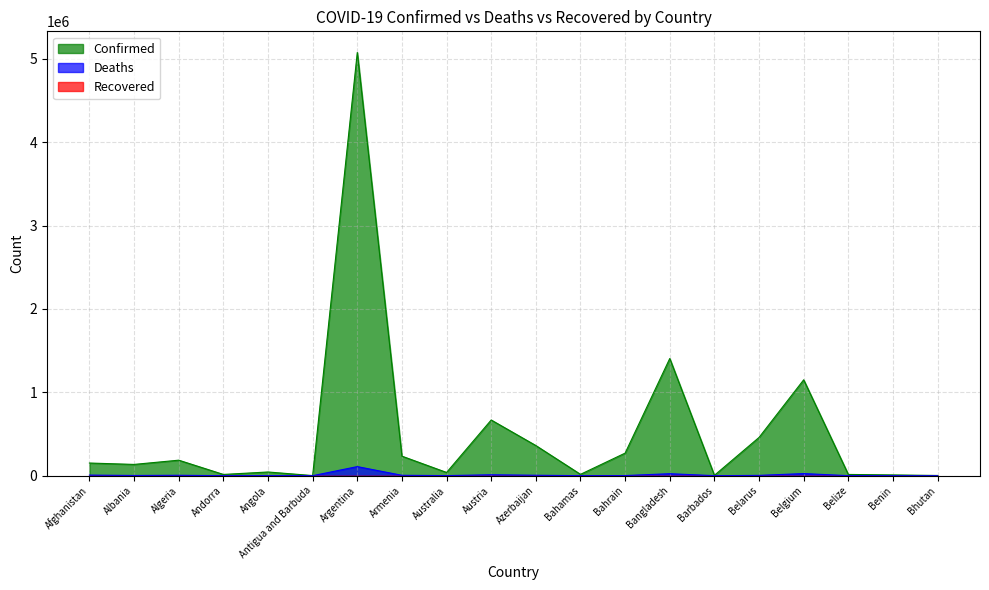

True or false: Confirmed has a value of 5074725 at Argentina.

True